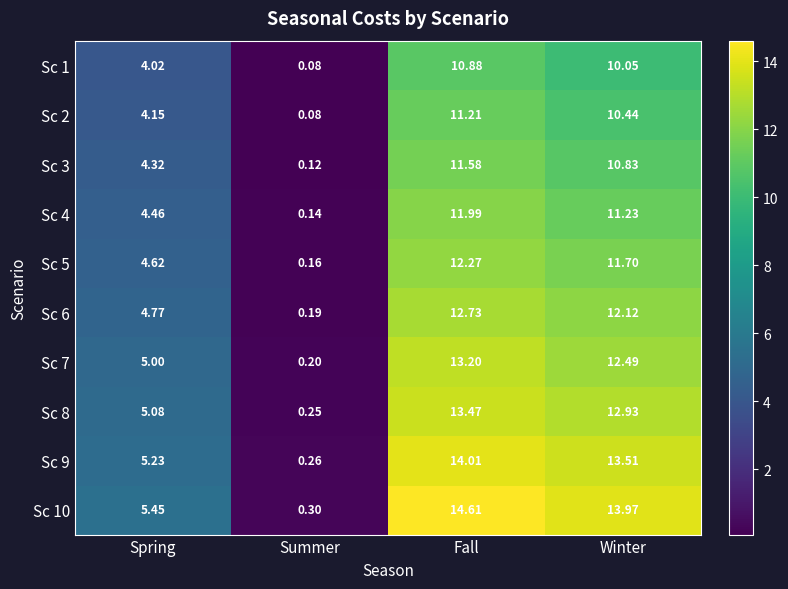

At which category is the sum across all series the highest?

Fall